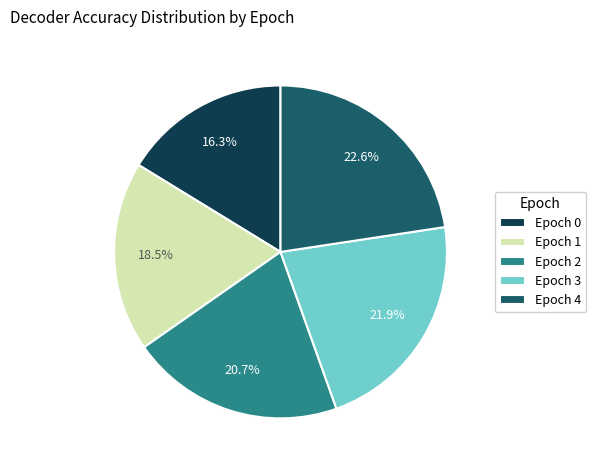

To the nearest percent, what is the difference between the Epoch 0 and Epoch 2 slice percentages?

4%